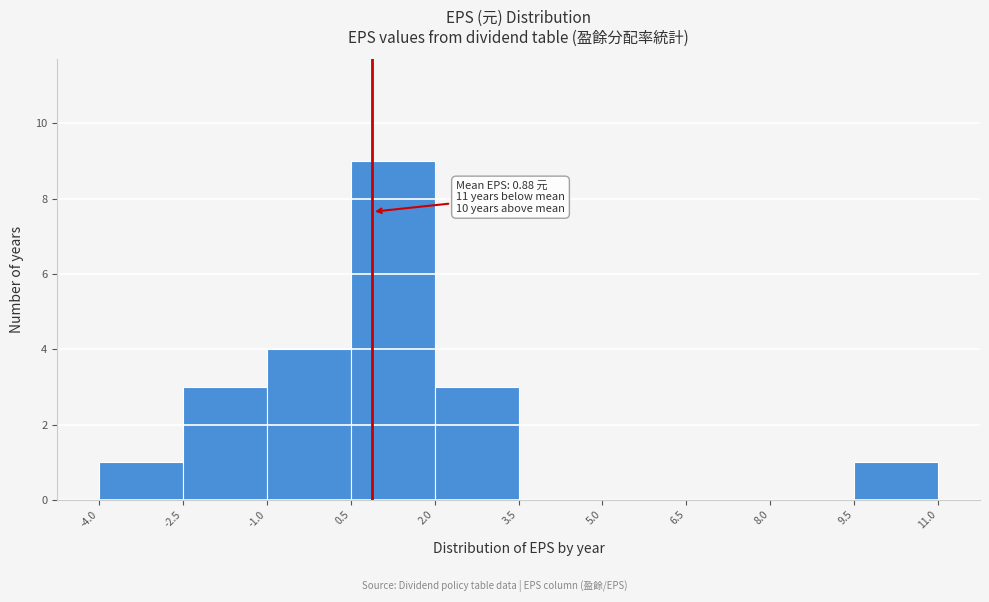

Which range on the x-axis has the tallest bar?

0.5 to 2.0